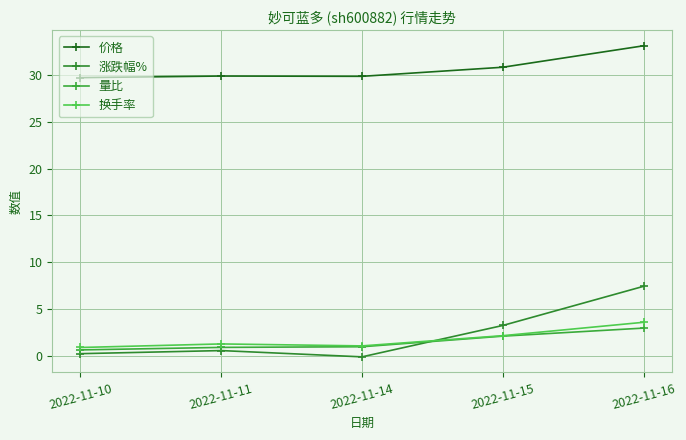

Which series has the widest spread of values?

涨跌幅%